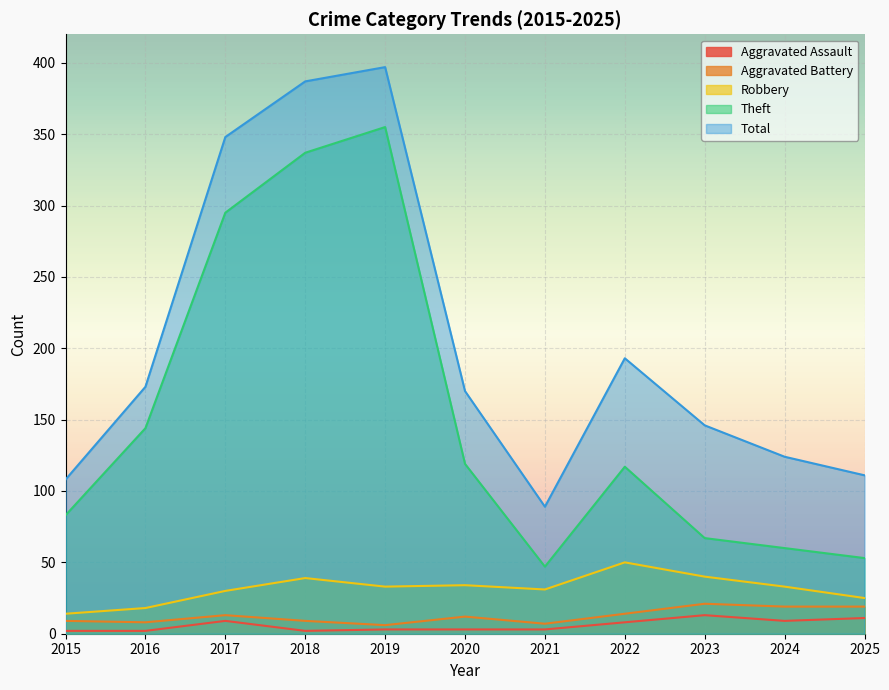

What is the sum of all Aggravated Battery values?

137